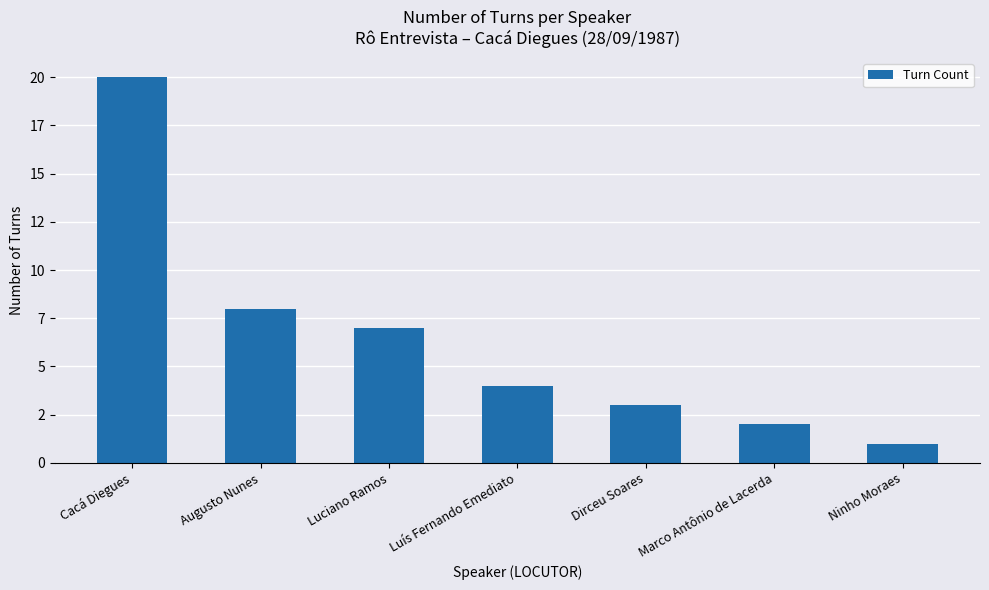

At which label does the data first exceed 4?

Cacá Diegues